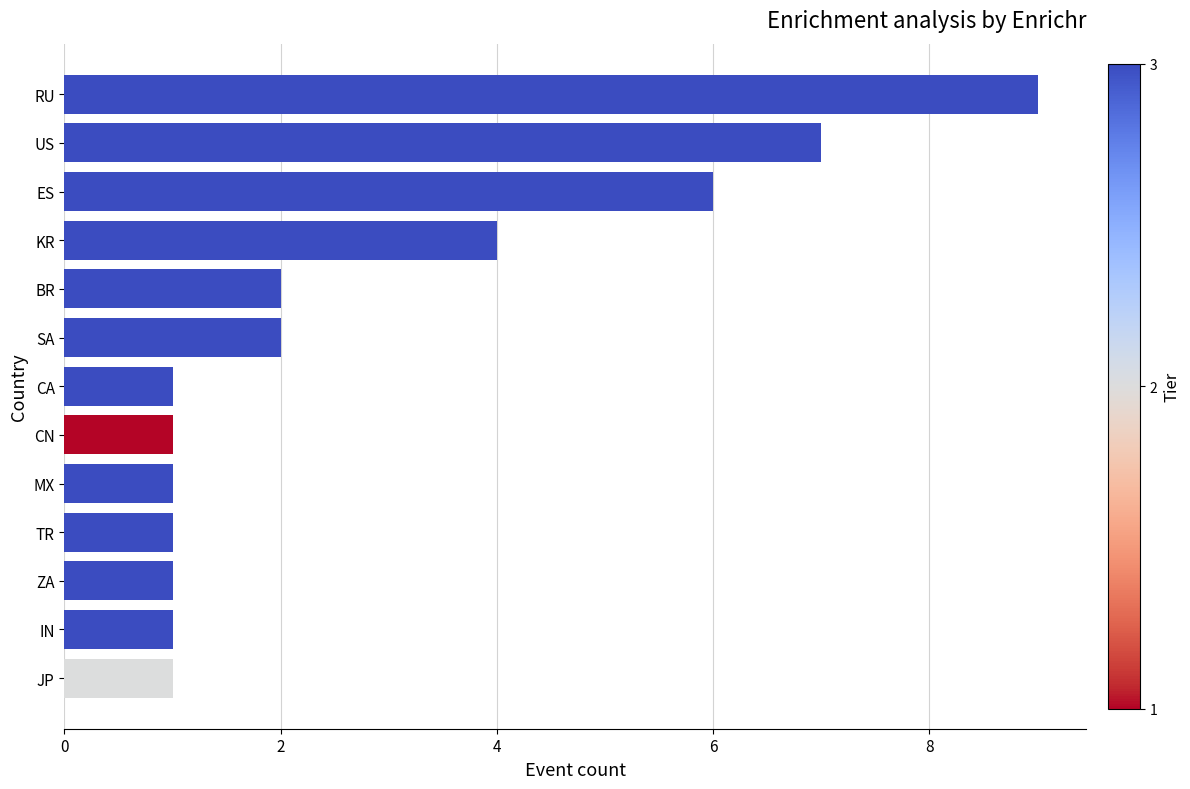

What is the sum of all values?

37